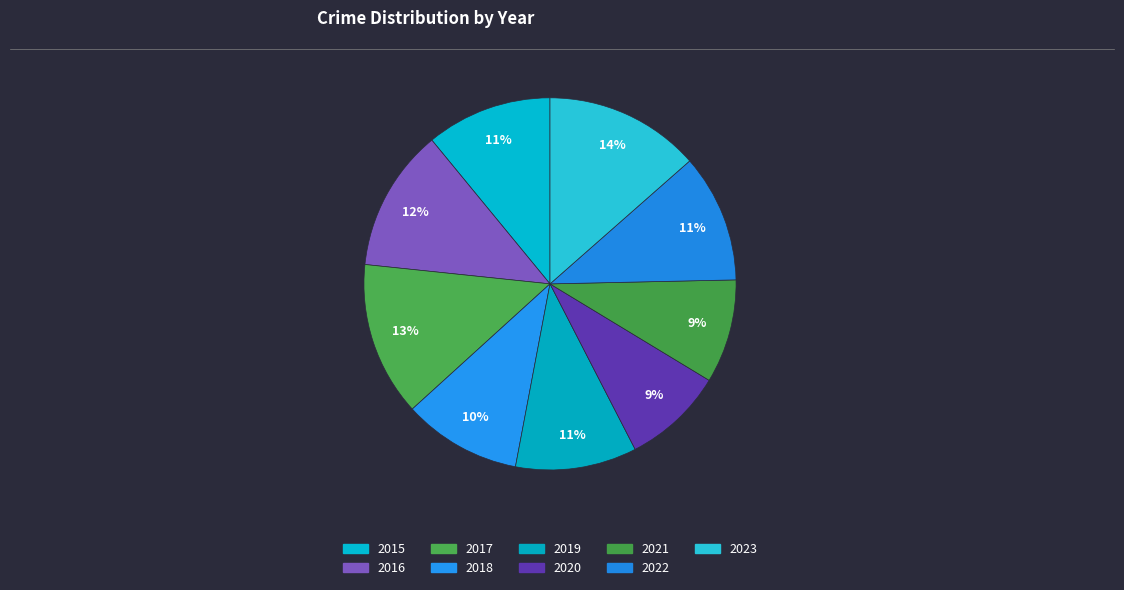

To the nearest percent, what portion does 2017 represent?

13%